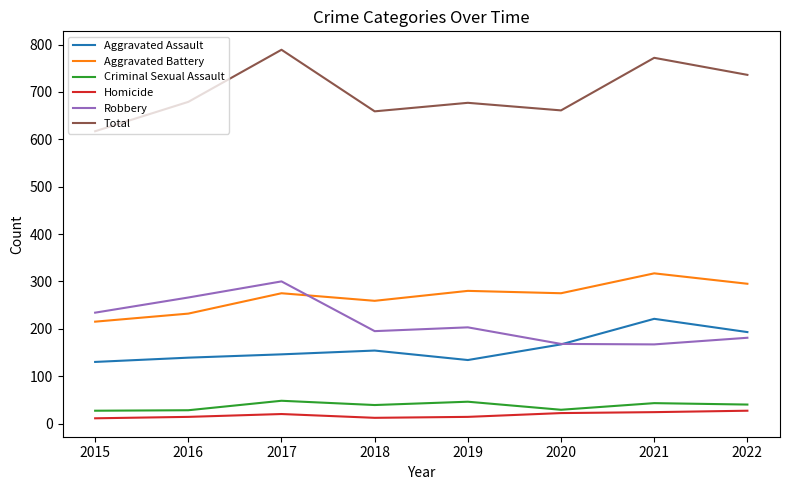

What is the minimum value shown in the chart?

11